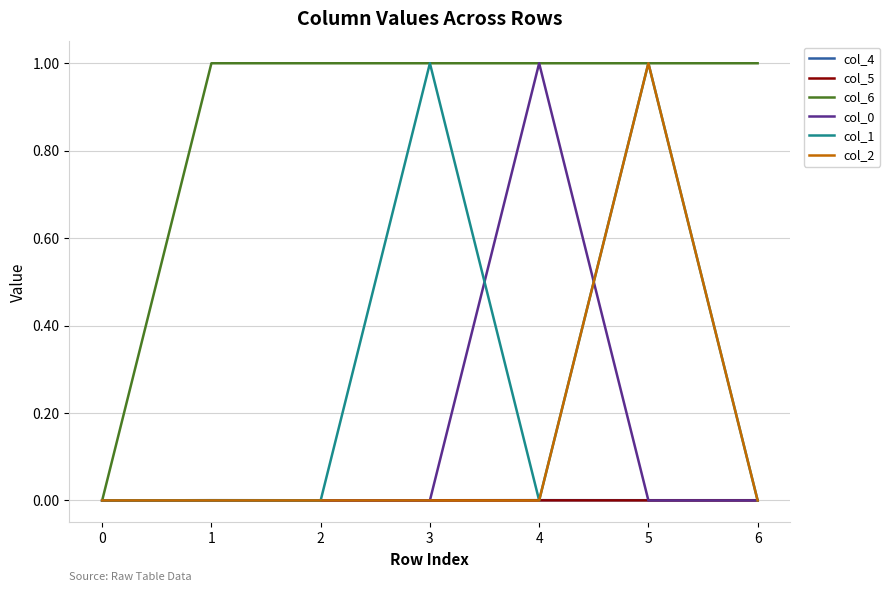

The col_1 series shows 0.0 at 6. True or false?

True